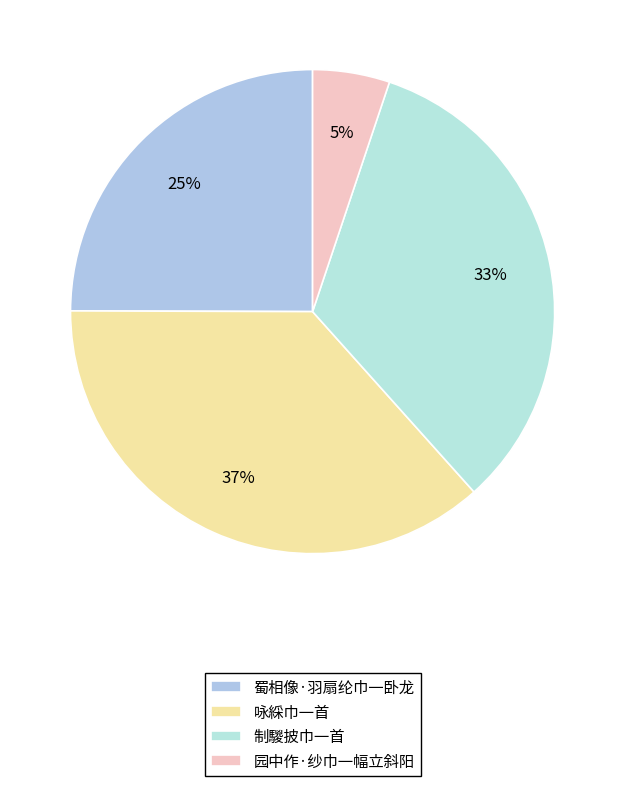

To the nearest percent, what is the difference between the 制騣披巾一首 and 蜀相像·羽扇纶巾一卧龙 slice percentages?

8%